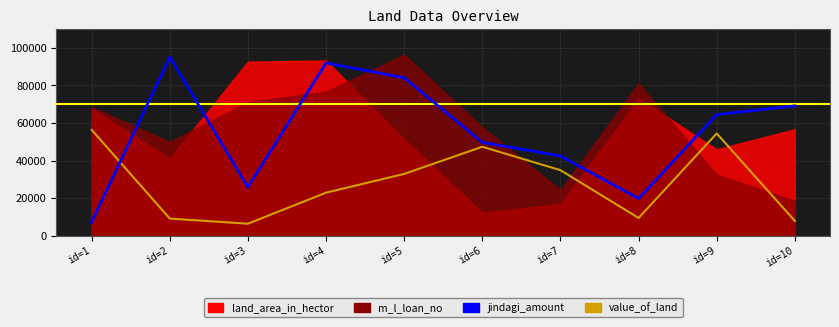

After their last crossing, which series has the higher values: value_of_land or jindagi_amount?

jindagi_amount